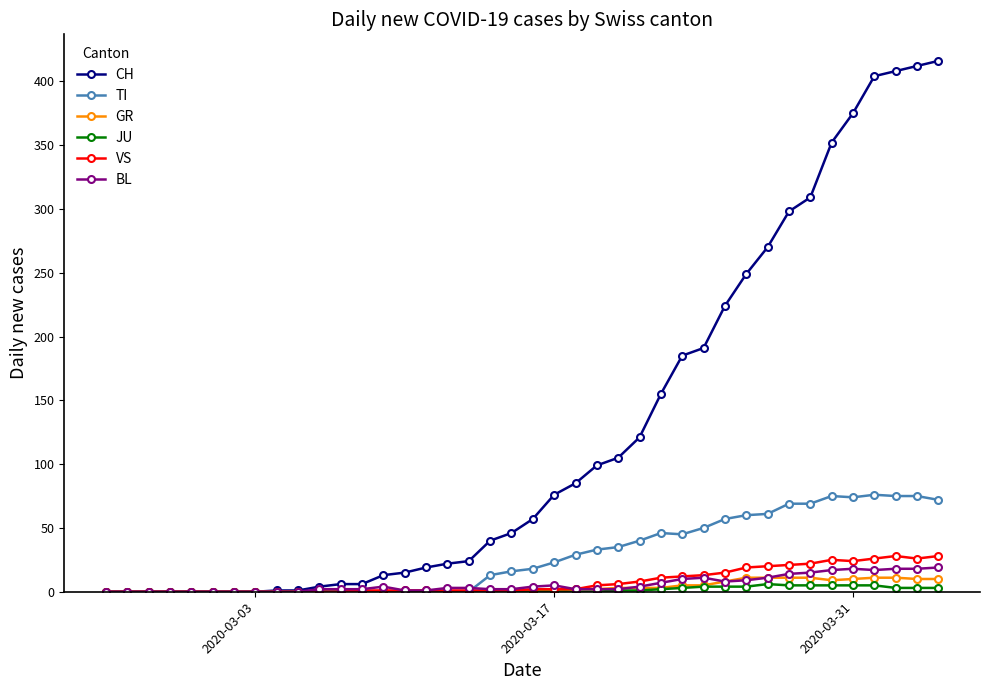

Which series has the widest spread of values?

CH